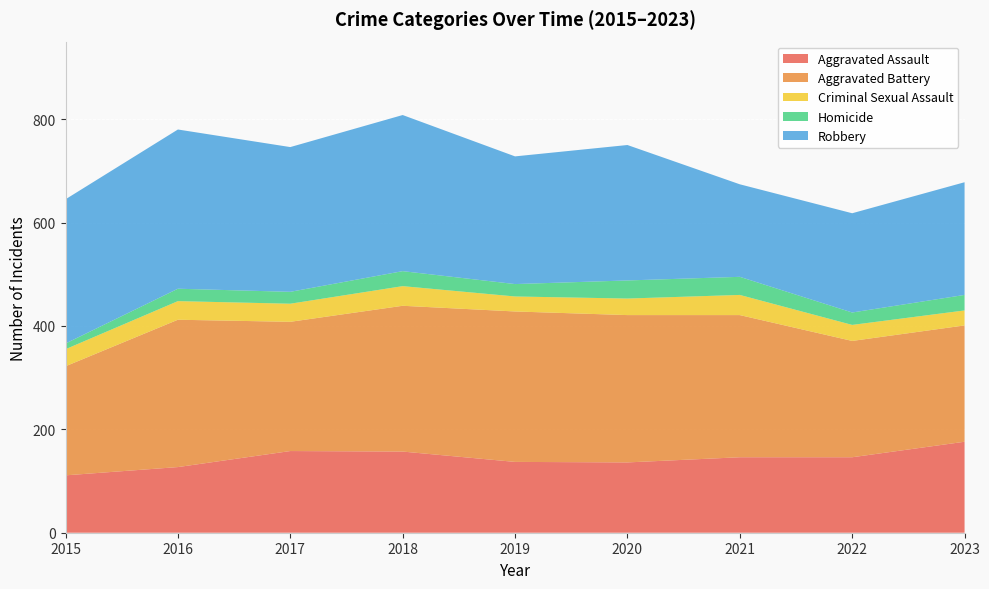

Reading left to right, extract all data points from this chart.

Aggravated Assault: 2015=111	2016=127	2017=158	2018=157	2019=137	2020=136	2021=146	2022=146	2023=176
Aggravated Battery: 2015=211	2016=285	2017=250	2018=282	2019=291	2020=285	2021=275	2022=225	2023=225
Criminal Sexual Assault: 2015=33	2016=36	2017=35	2018=38	2019=29	2020=32	2021=39	2022=31	2023=29
Homicide: 2015=11	2016=24	2017=23	2018=29	2019=24	2020=35	2021=35	2022=24	2023=30
Robbery: 2015=279	2016=308	2017=280	2018=302	2019=247	2020=262	2021=179	2022=192	2023=218